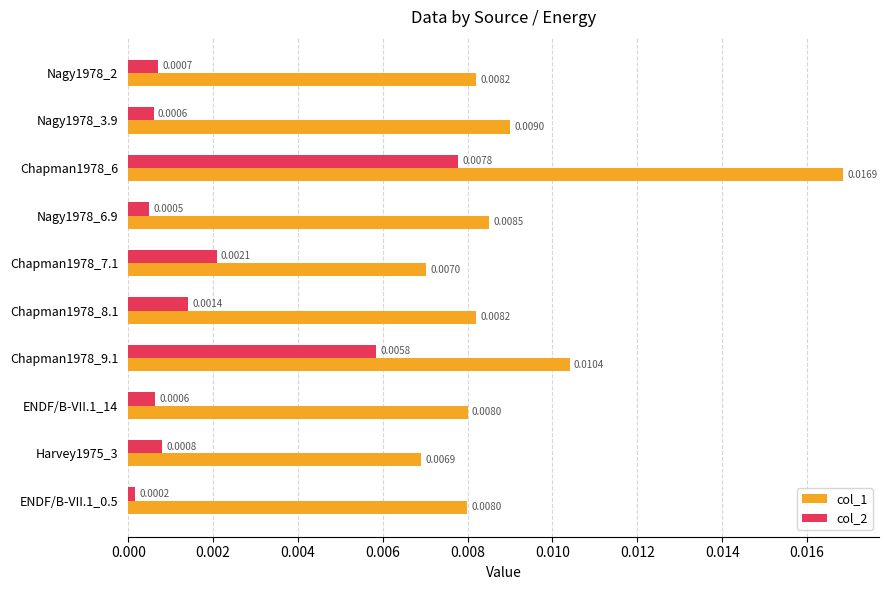

How many data points does each series have?

10